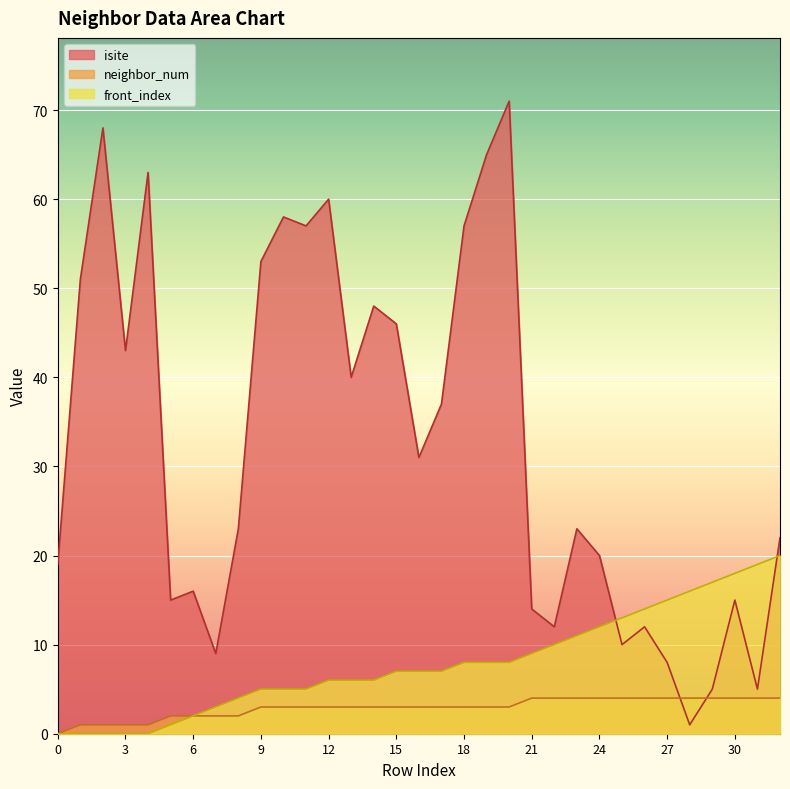

Reading left to right, list all the values displayed in this chart.

isite: 0=19	1=51	2=68	3=43	4=63	5=15	6=16	7=9	8=23	9=53	10=58	11=57	12=60	13=40	14=48	15=46	16=31	17=37	18=57	19=65	20=71	21=14	22=12	23=23	24=20	25=10	26=12	27=8	28=1	29=5	30=15	31=5	32=22
neighbor_num: 0=0	1=1	2=1	3=1	4=1	5=2	6=2	7=2	8=2	9=3	10=3	11=3	12=3	13=3	14=3	15=3	16=3	17=3	18=3	19=3	20=3	21=4	22=4	23=4	24=4	25=4	26=4	27=4	28=4	29=4	30=4	31=4	32=4
front_index: 0=0	1=0	2=0	3=0	4=0	5=1	6=2	7=3	8=4	9=5	10=5	11=5	12=6	13=6	14=6	15=7	16=7	17=7	18=8	19=8	20=8	21=9	22=10	23=11	24=12	25=13	26=14	27=15	28=16	29=17	30=18	31=19	32=20